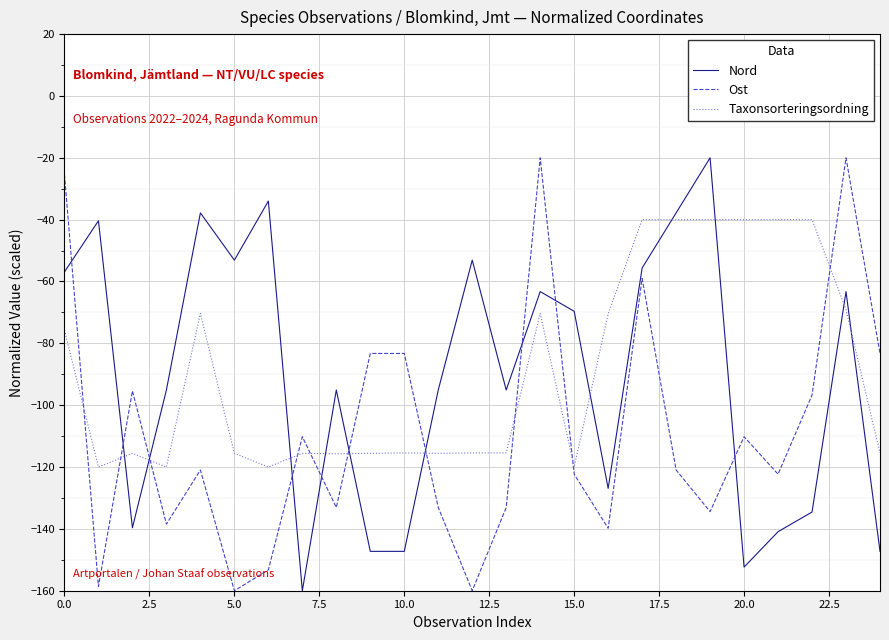

What is the difference between the maximum and minimum values in the Nord series?

140.0